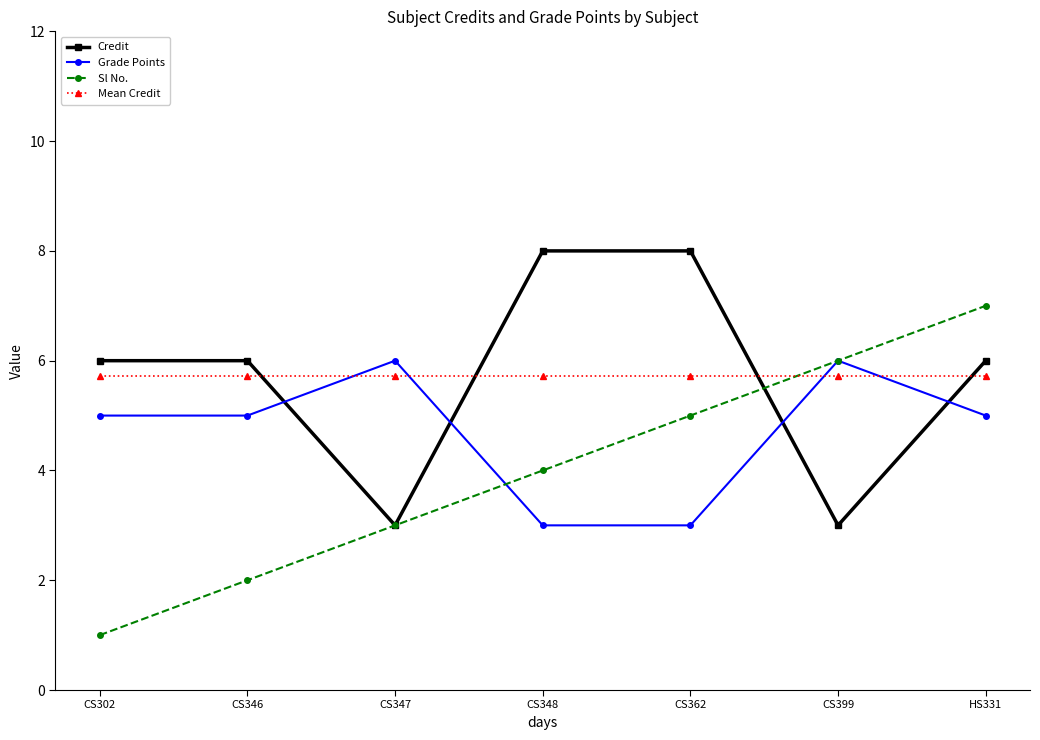

What is the total value across all series at CS302?

17.7